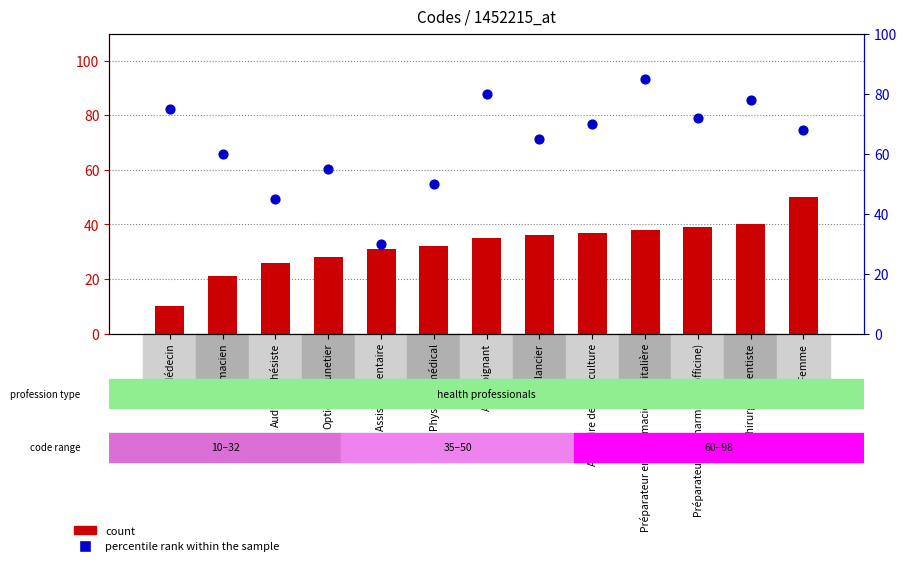

At how many categories does at least one series exceed 47?

11